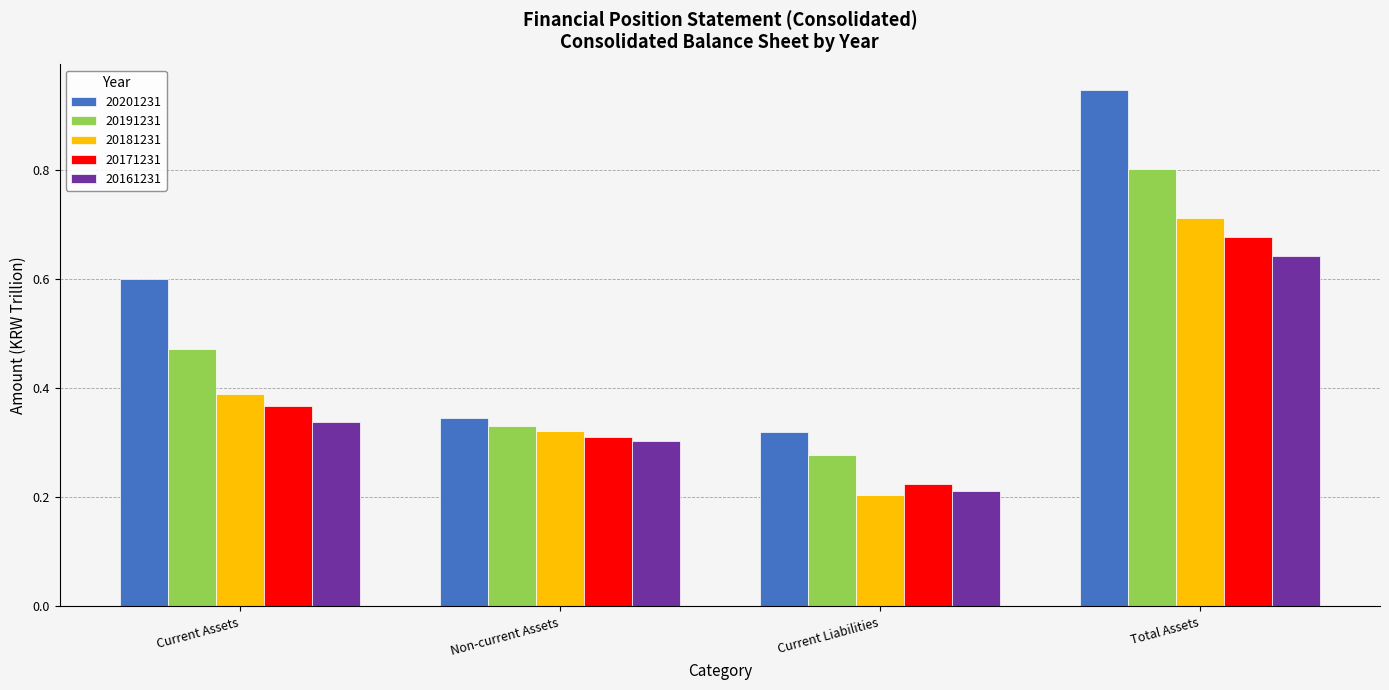

What is the sum of all 20181231 values?

1.6